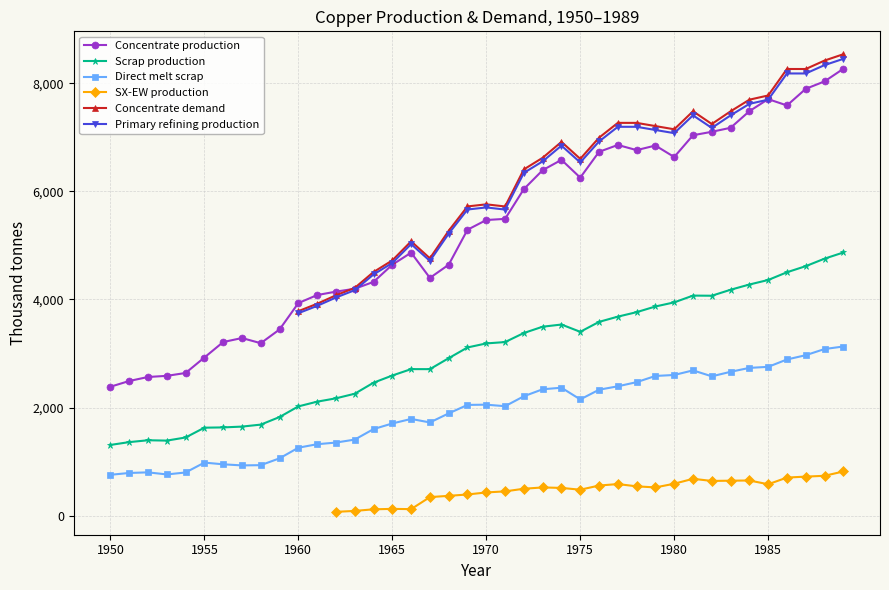

What is the total value across all series at 31?

29370.4